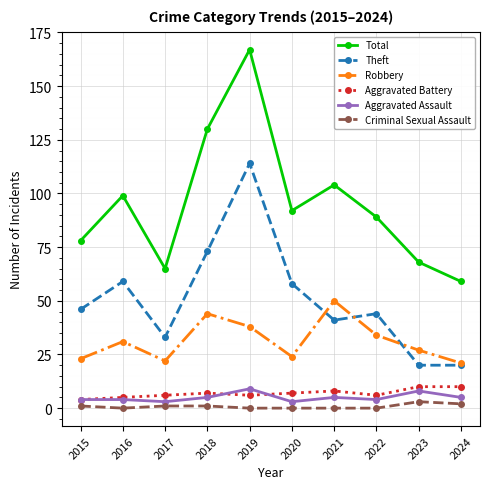

What are all the series names shown in the legend?

Total, Theft, Robbery, Aggravated Battery, Aggravated Assault, Criminal Sexual Assault